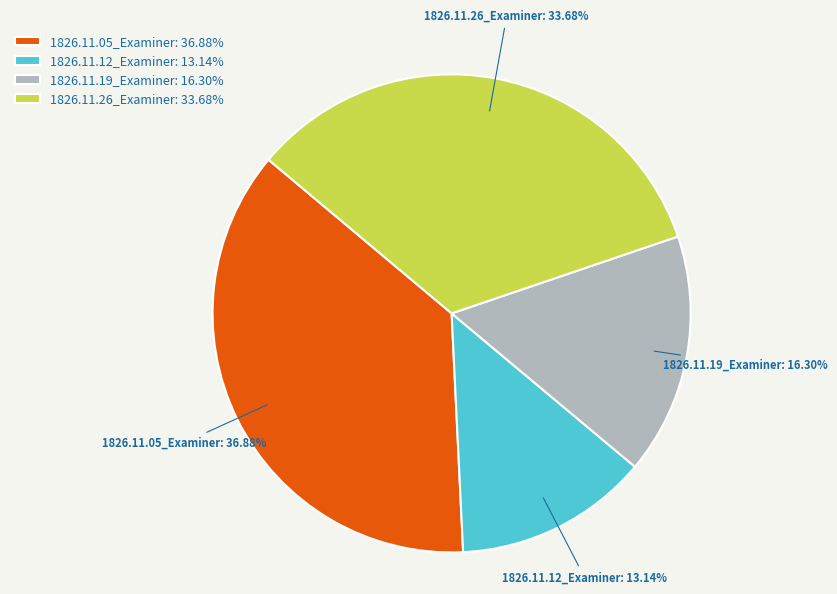

Is there a majority slice in this chart?

No